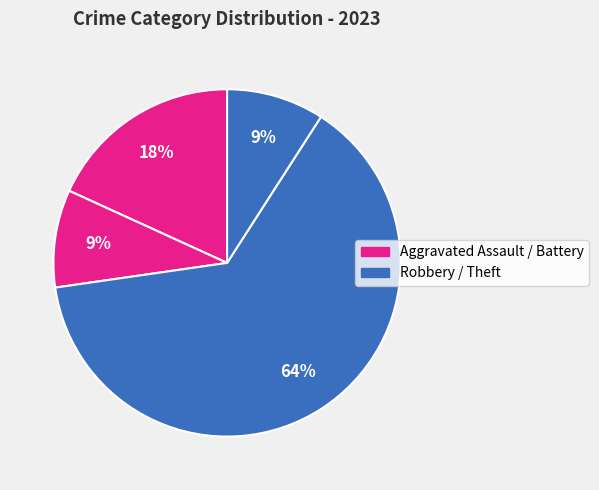

How many segments does this pie chart have?

4